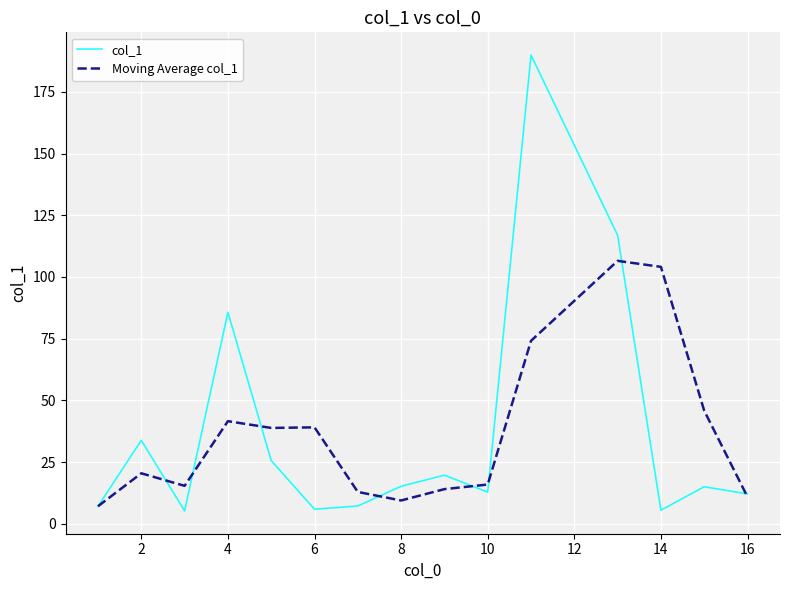

What is the average value of the Moving Average col_1 series?

37.1